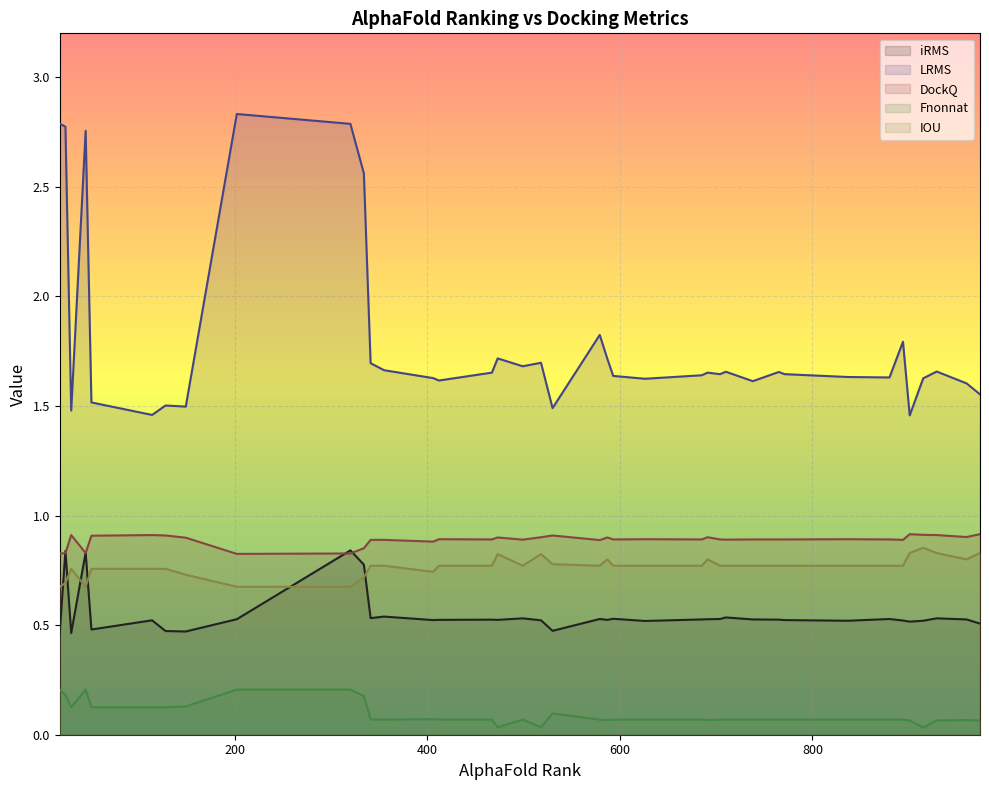

Rank the series at 593 from lowest to highest value.

Fnonnat, iRMS, IOU, DockQ, LRMS